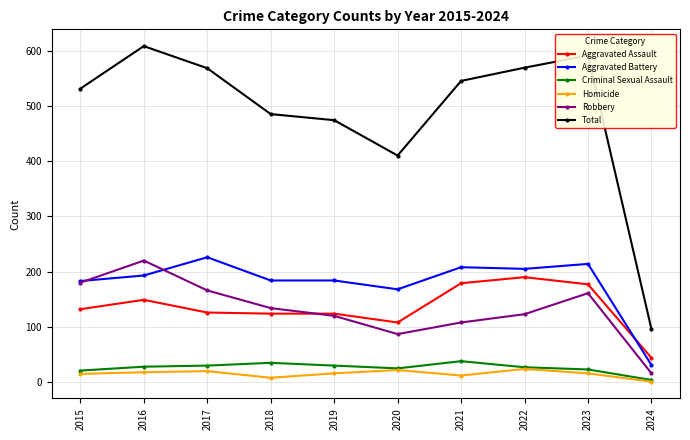

Which series has the largest range (max minus min)?

Total